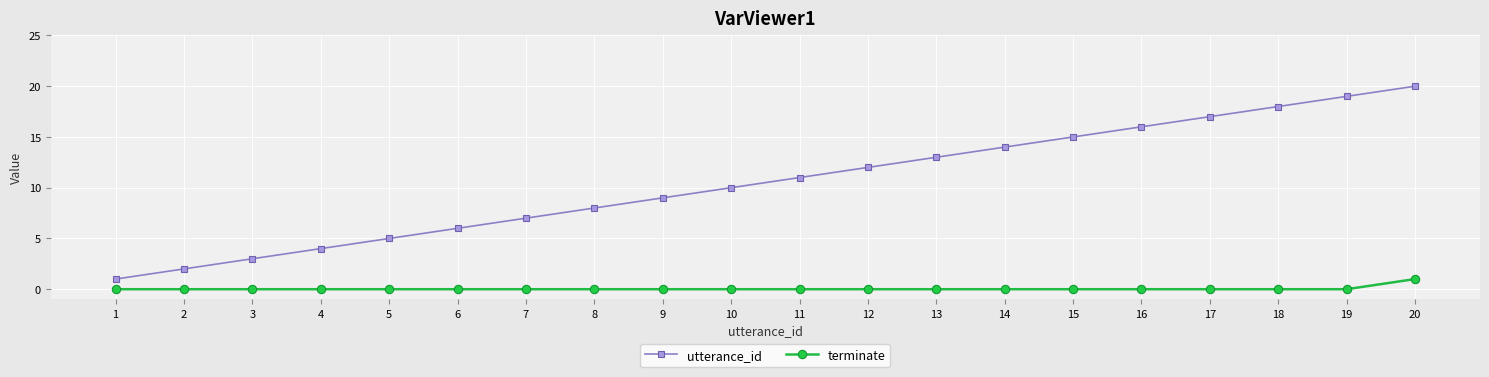

Is it true that utterance_id equals 6 at 9?

False